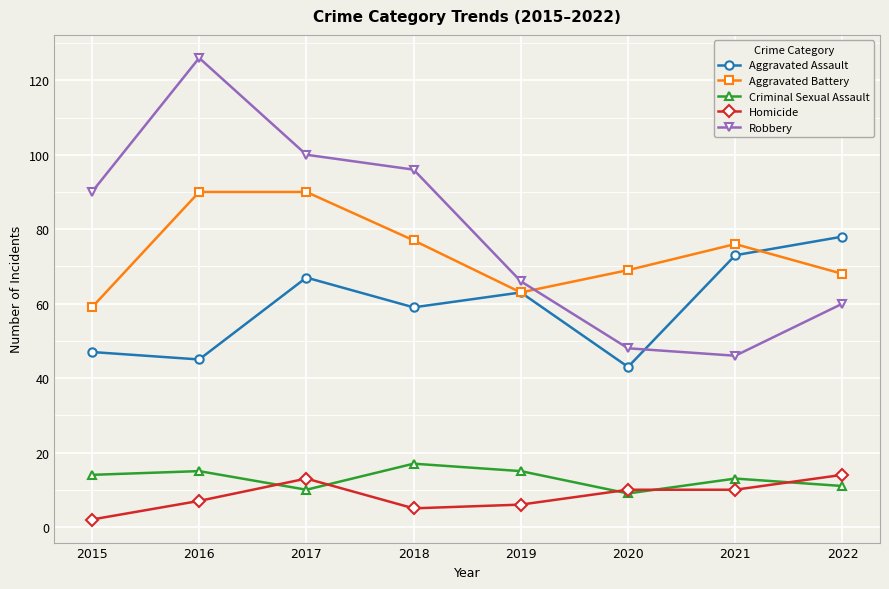

How many lines are shown in the chart?

5